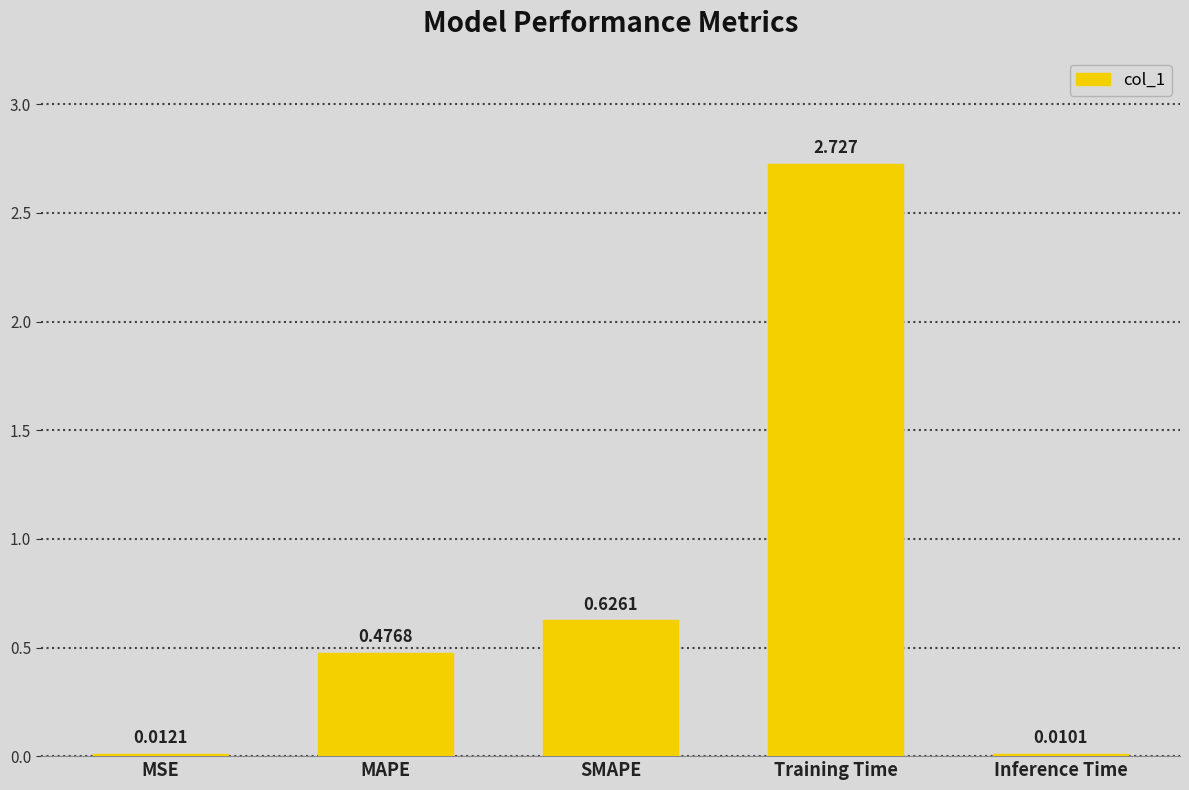

Which label corresponds to the largest value in the chart?

Training Time